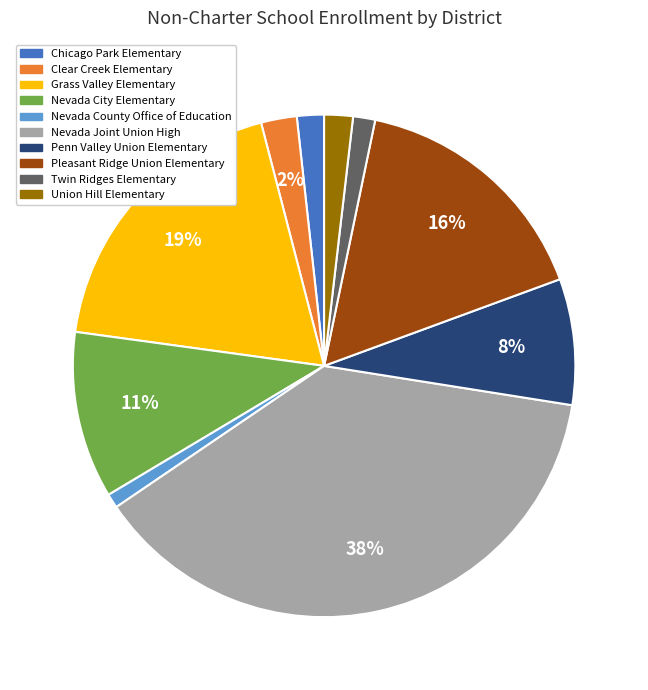

What percentage is the Nevada Joint Union High slice, to the nearest percent?

38%